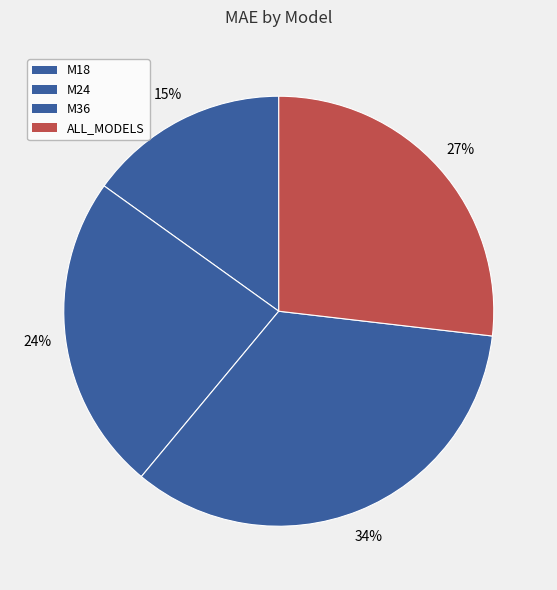

Is there any slice that represents more than half of the pie?

No